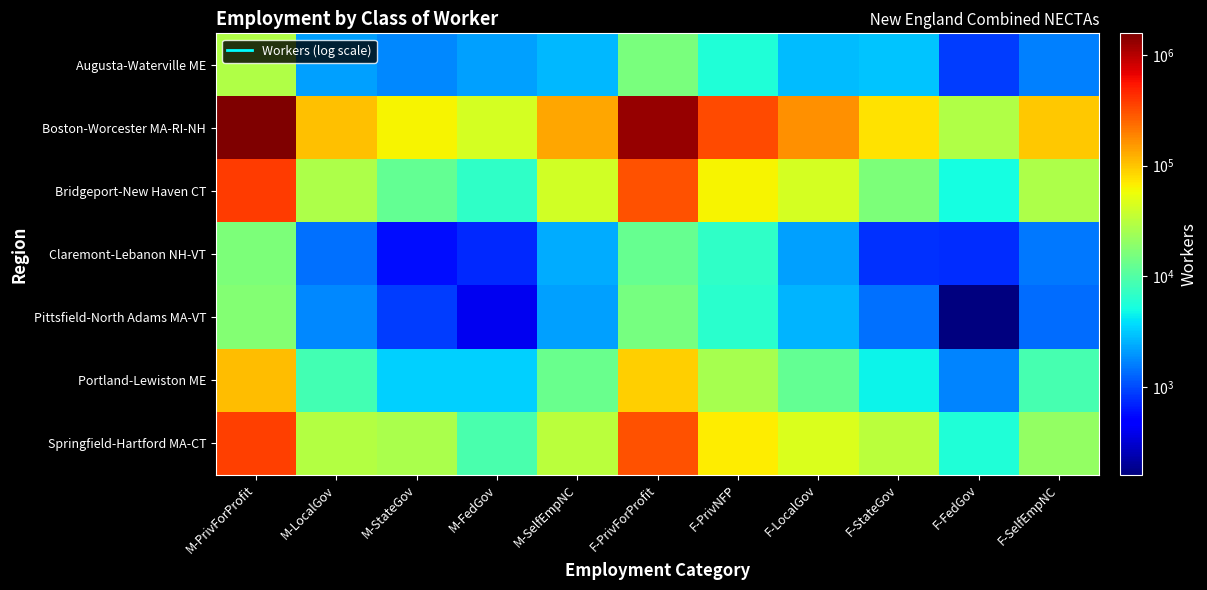

Which series has the largest total across all categories?

Boston-Worcester MA-RI-NH